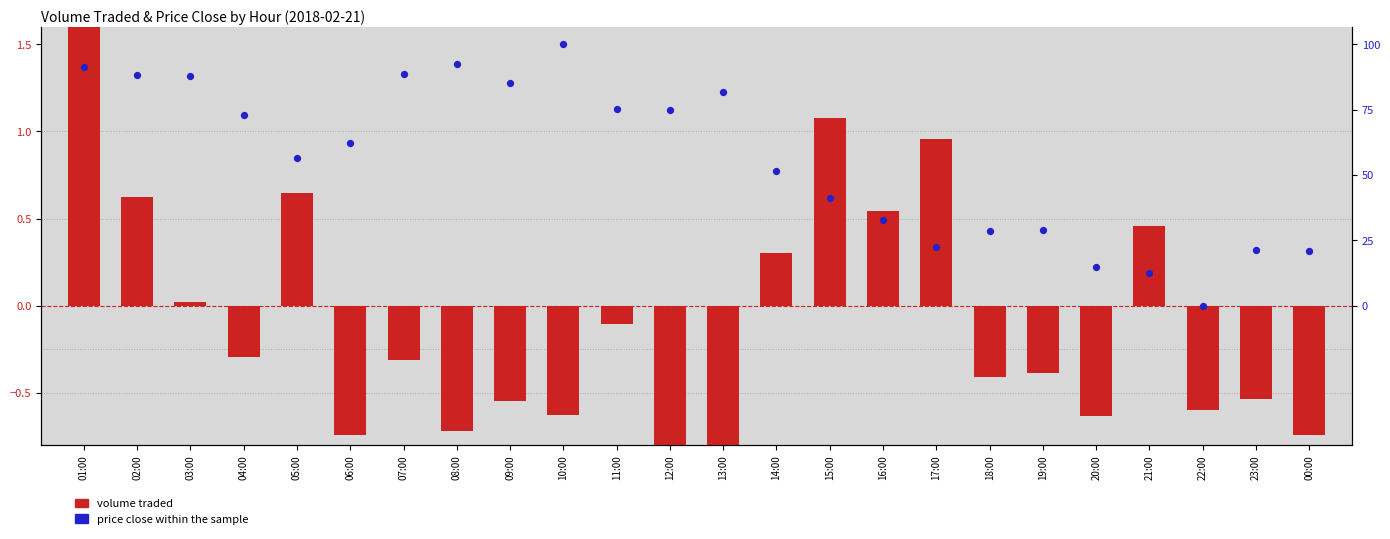

Which series has the largest total across all categories?

price close (normalized)